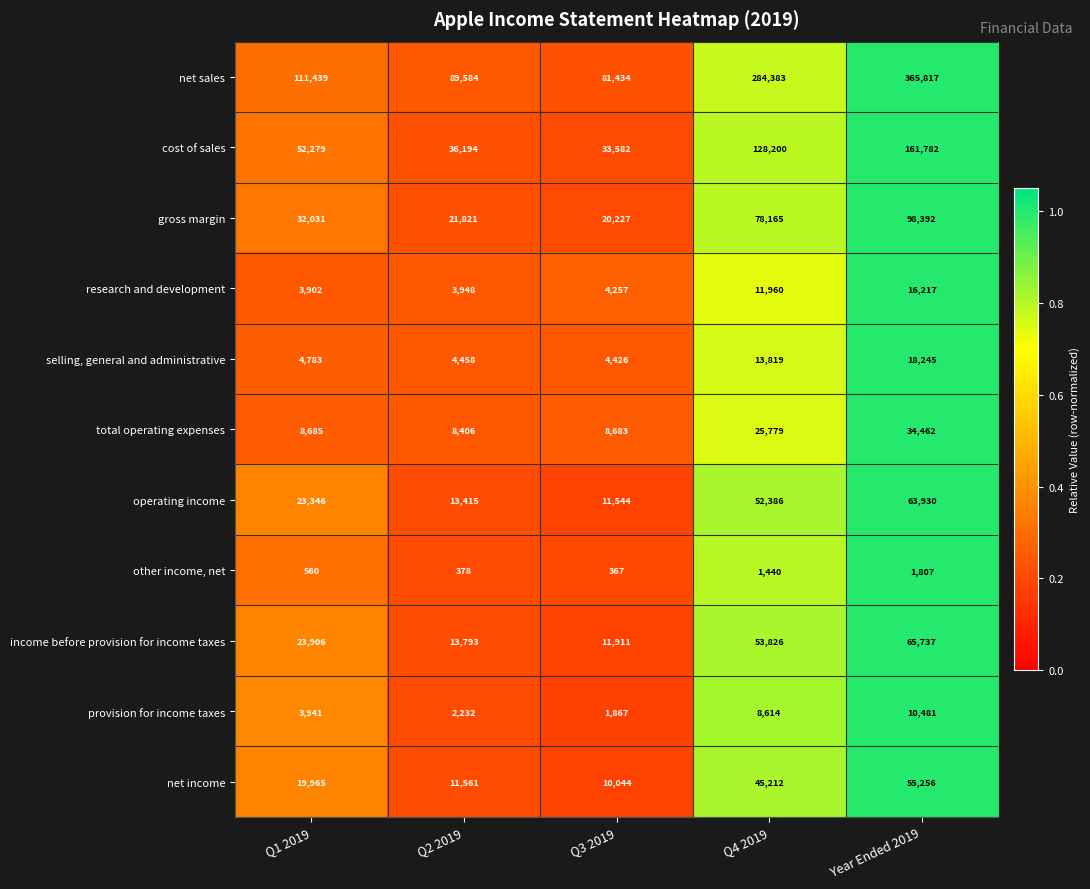

What is the average value of the cost of sales series?

82407